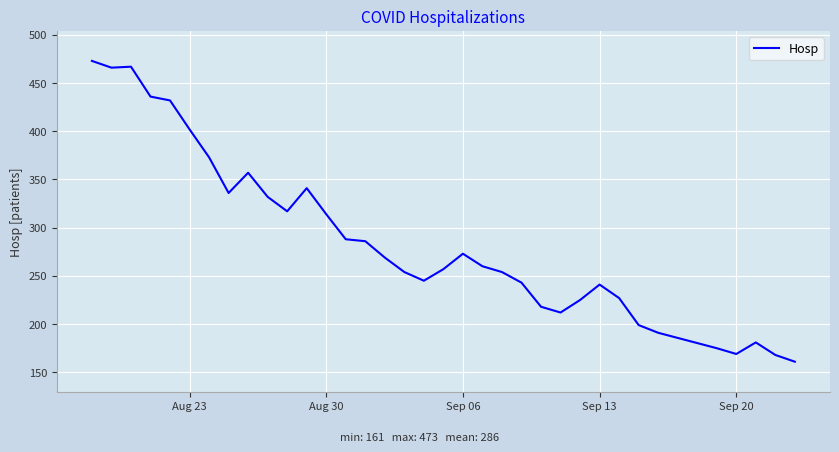

What is the maximum value shown in the chart?

473